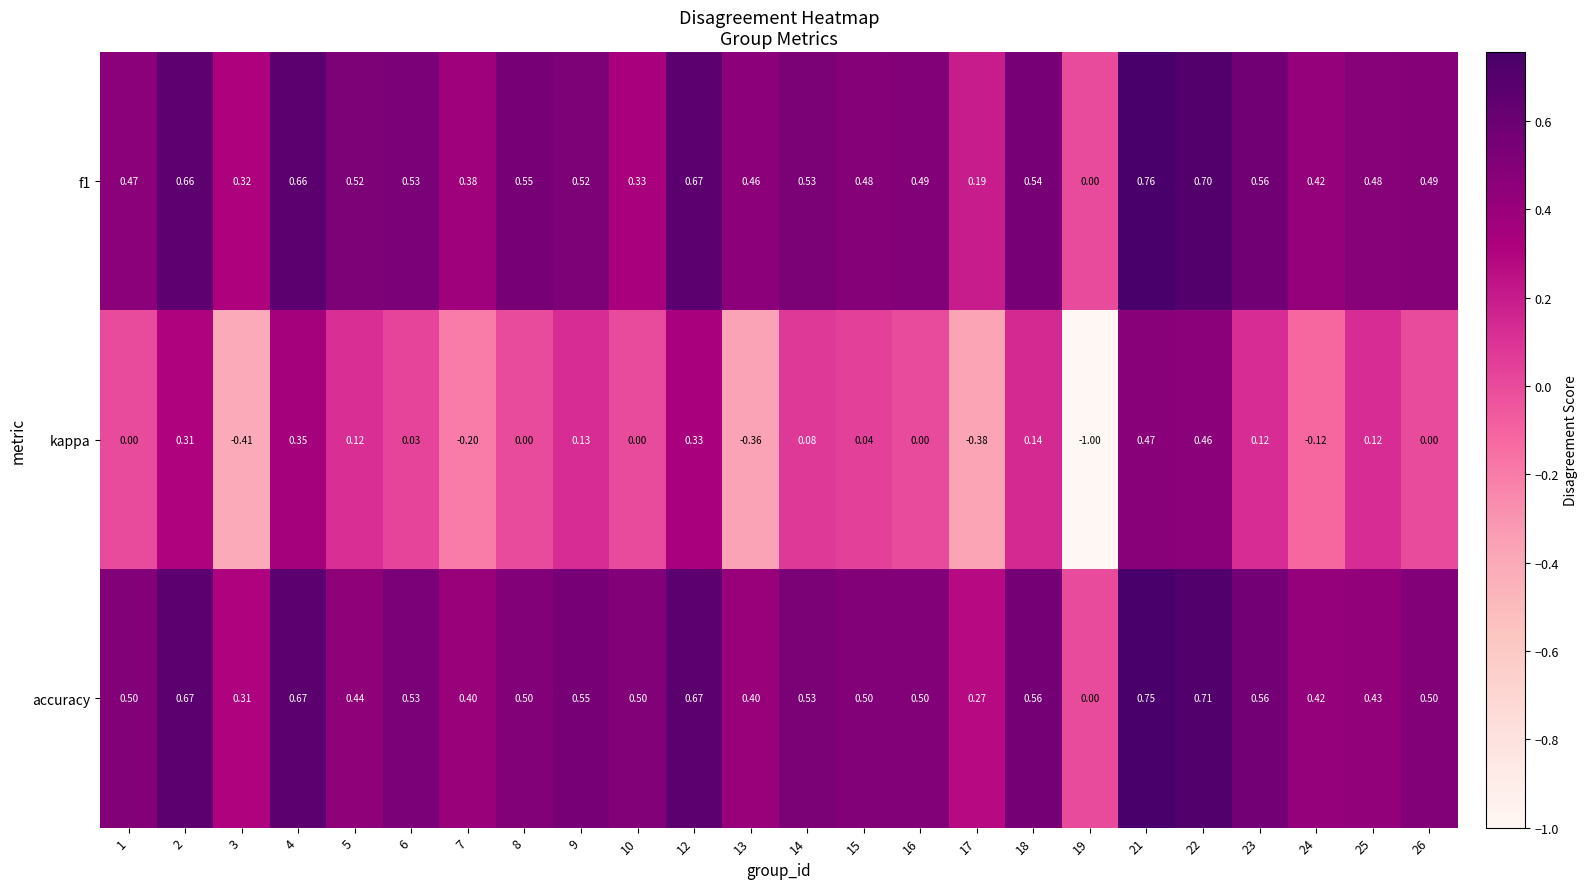

What is the spread (max minus min) of values at 1?

0.5